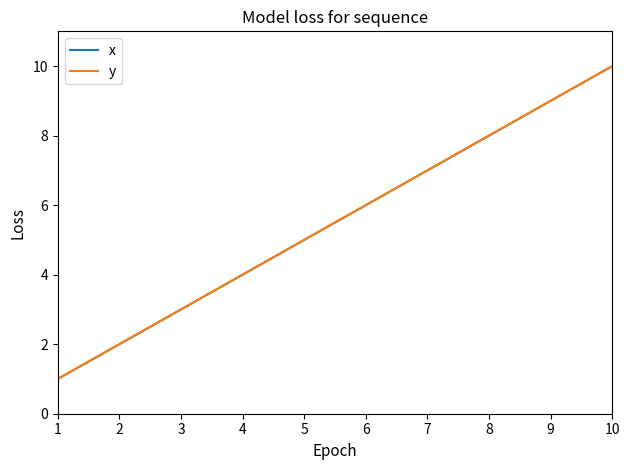

What value does the y series have at 9?

9